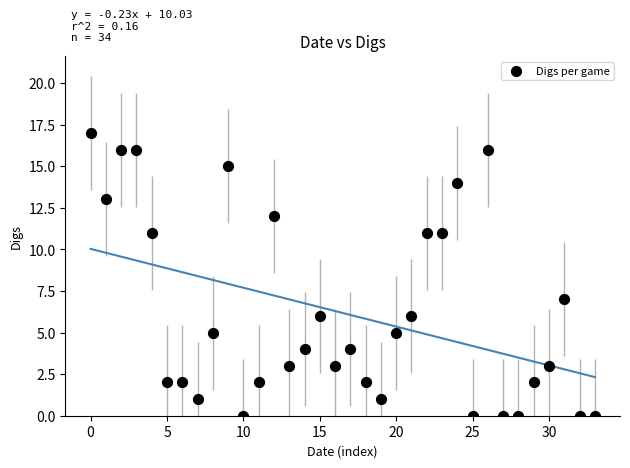

What is the range of Y values (max minus min)?

17